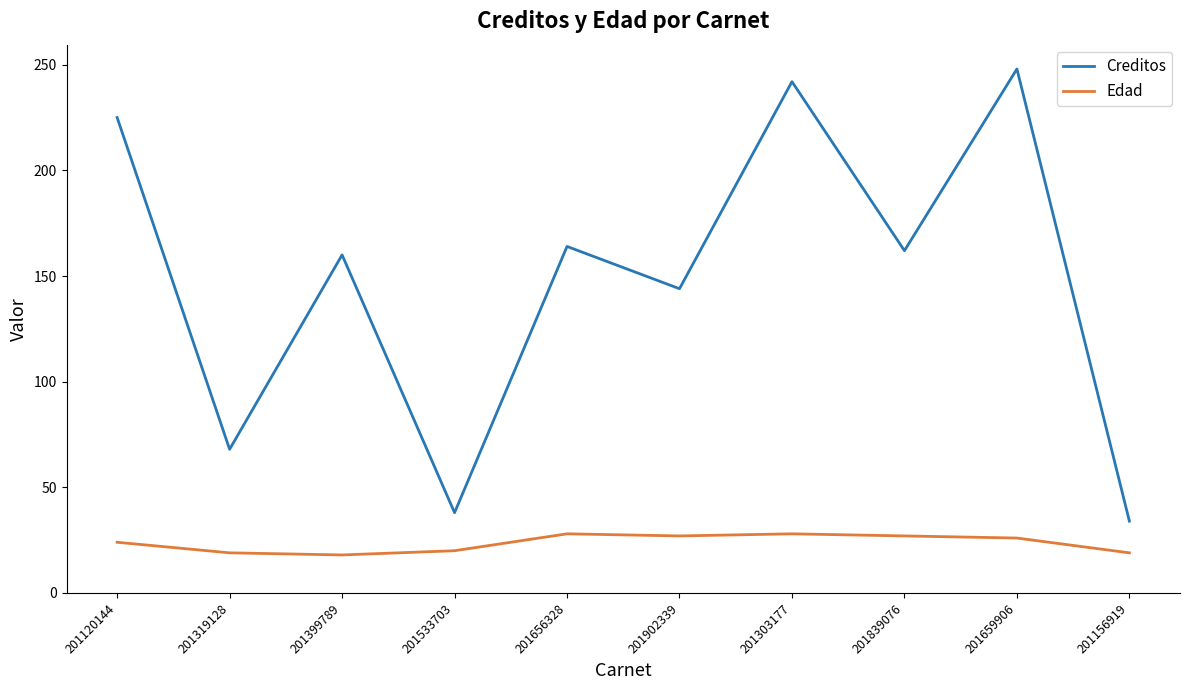

Is this an area chart (filled region under the line)?

No